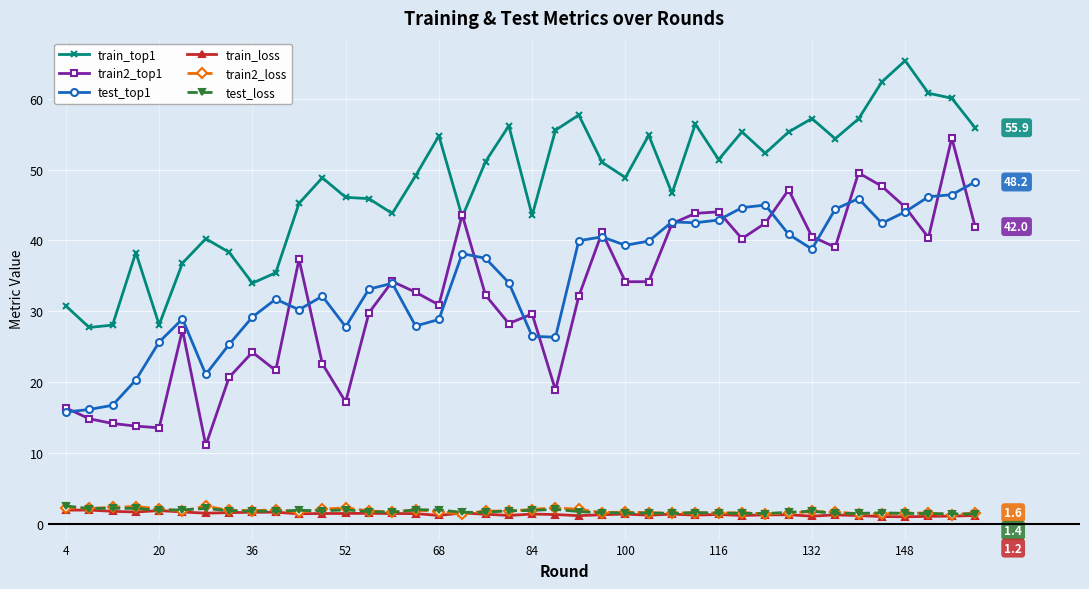

What is the maximum value shown in the chart?

65.4